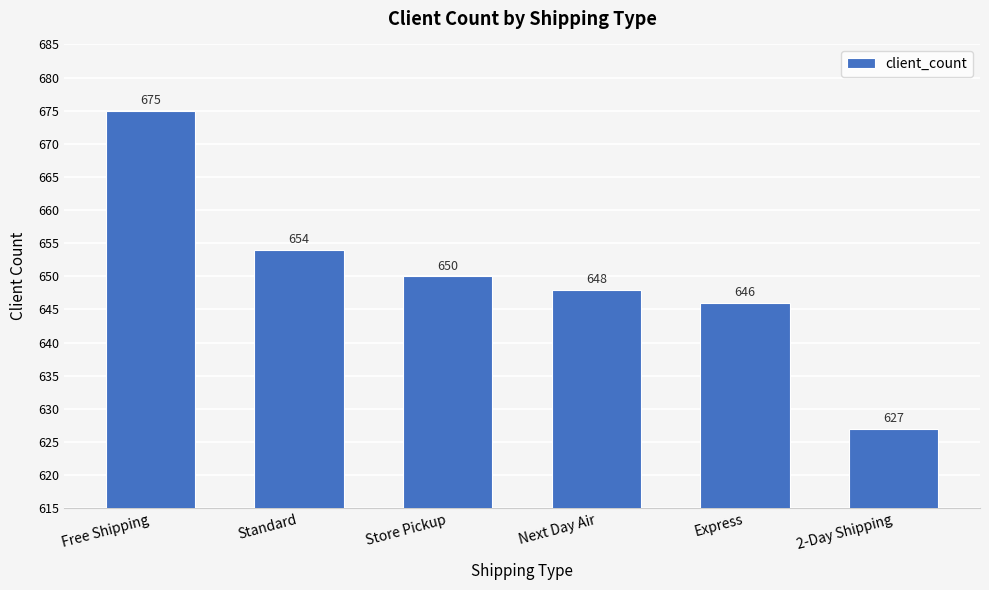

Where does the data first go above 650?

Free Shipping